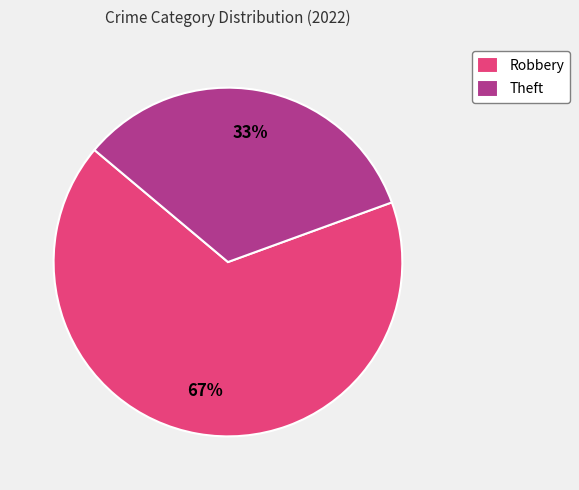

Rank the categories by value from highest to lowest.

Robbery, Theft